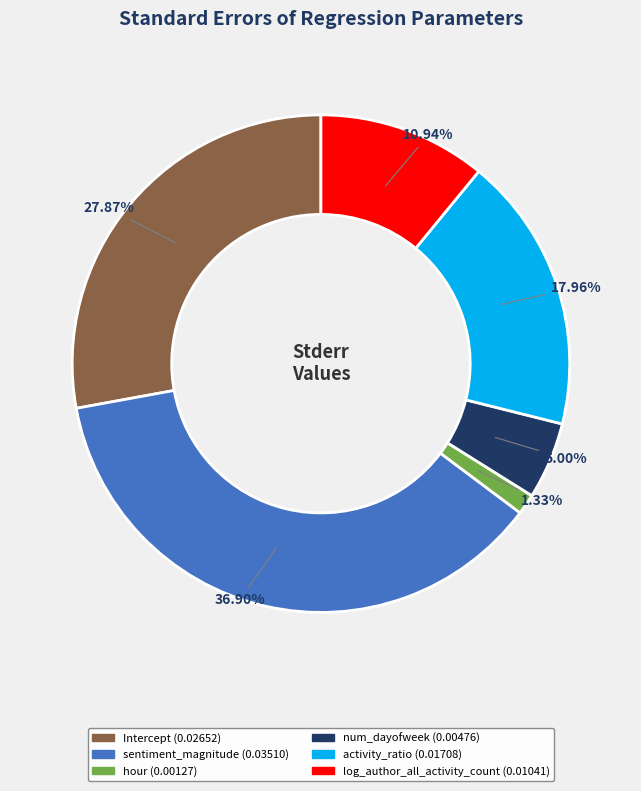

Is it true that num_dayofweek is 11% of the pie?

False